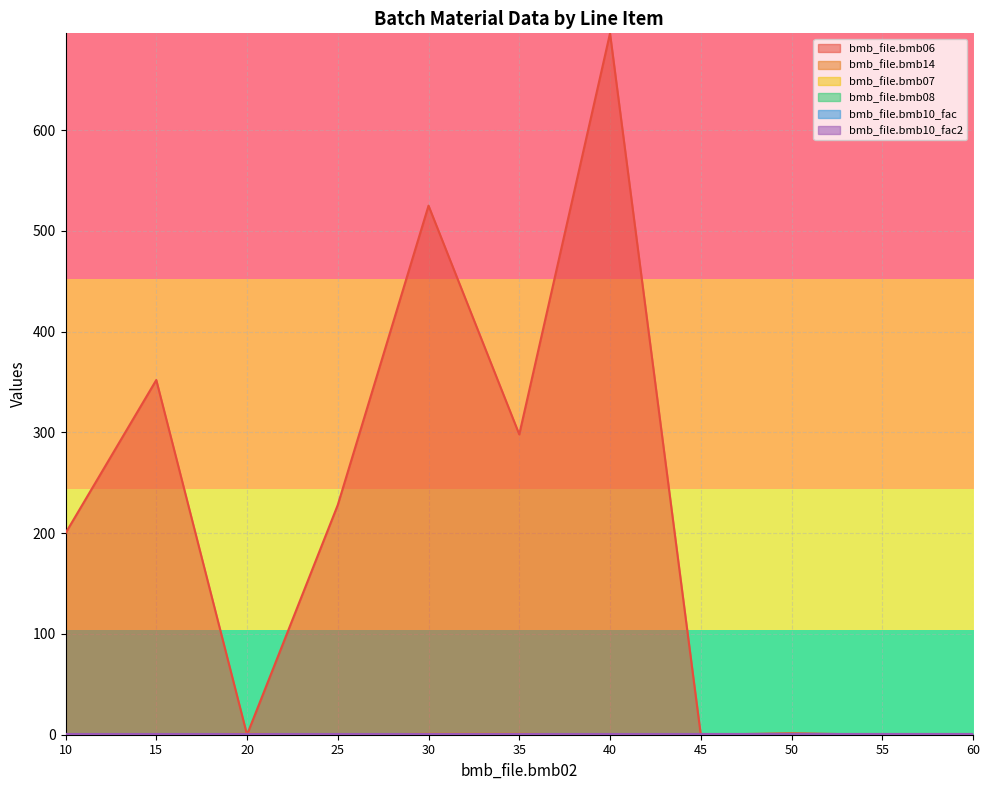

How many distinct data groups are displayed?

6